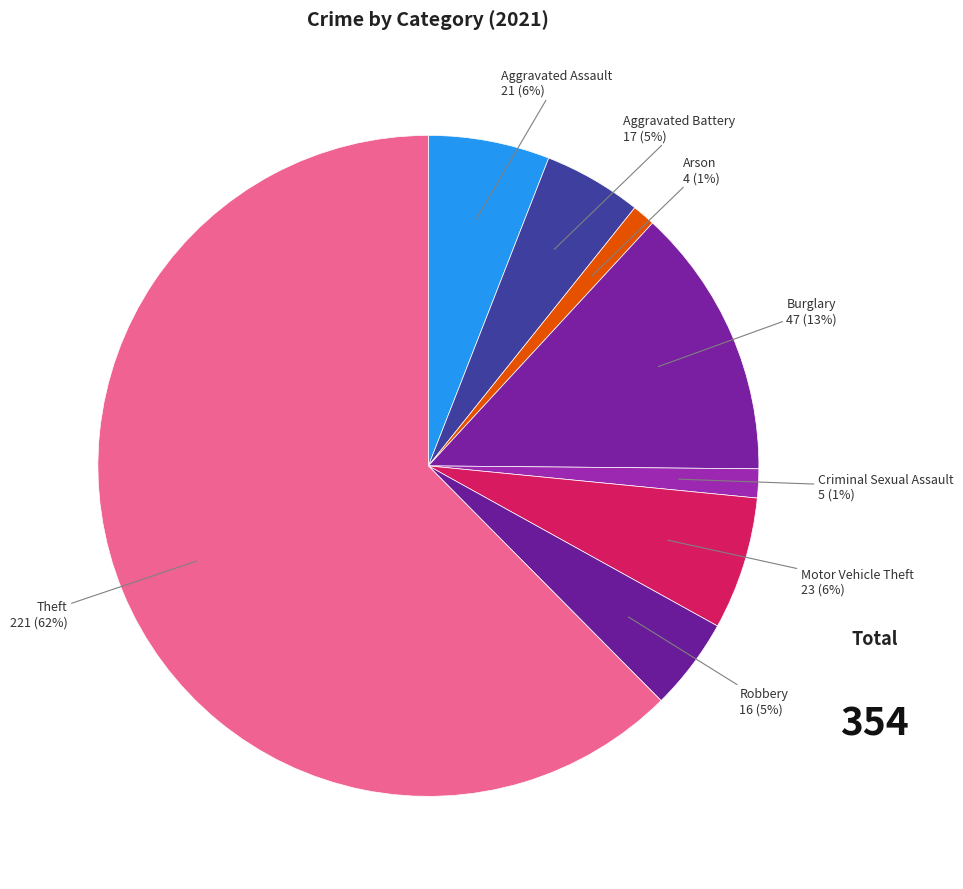

What percentage is the Robbery slice, to the nearest percent?

5%